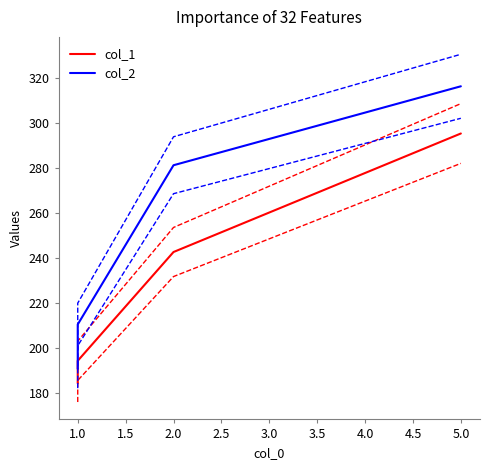

What is the label of the 4th point from the left?

5.0